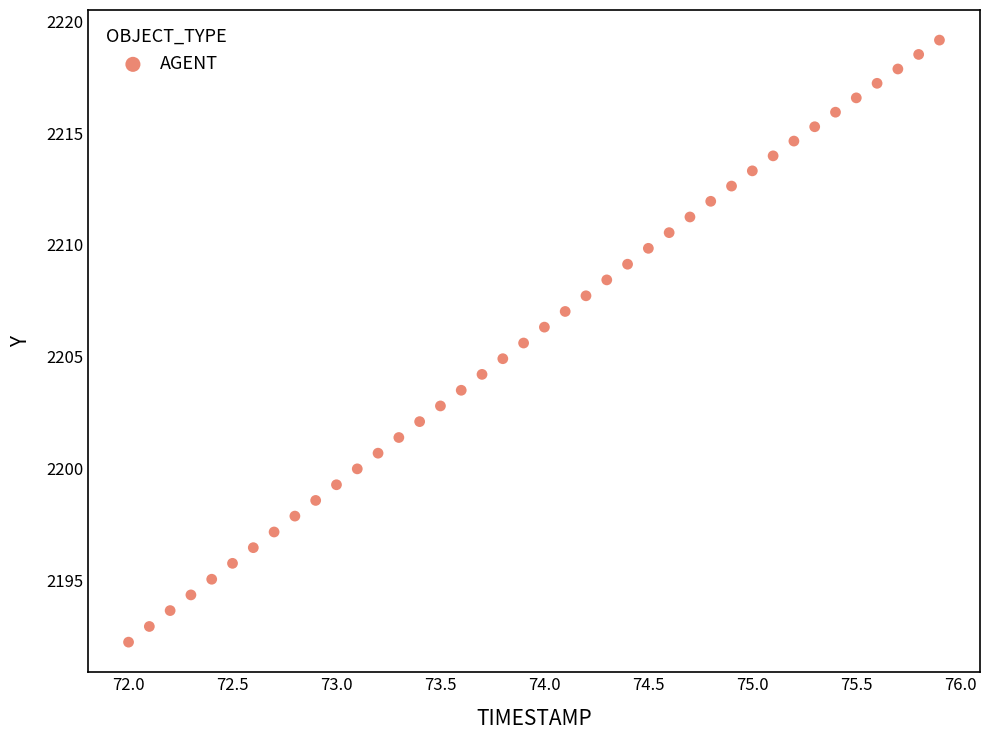

What is the range of X values (max minus min)?

3.9